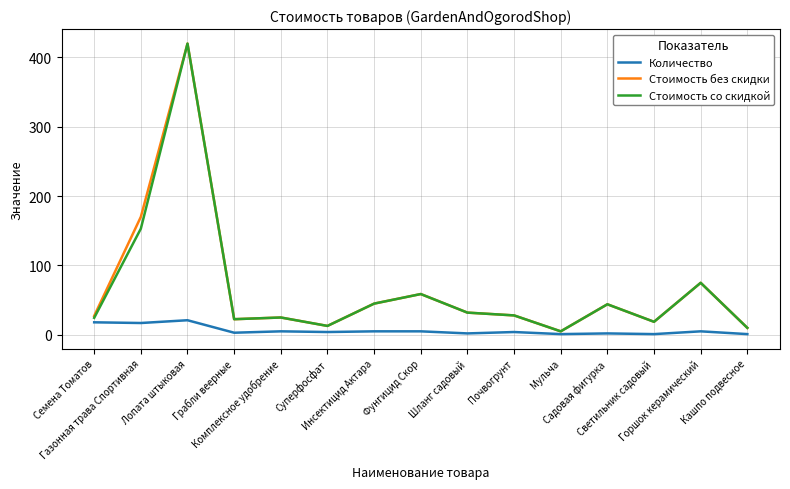

What is the maximum value for Стоимость со скидкой?

419.8